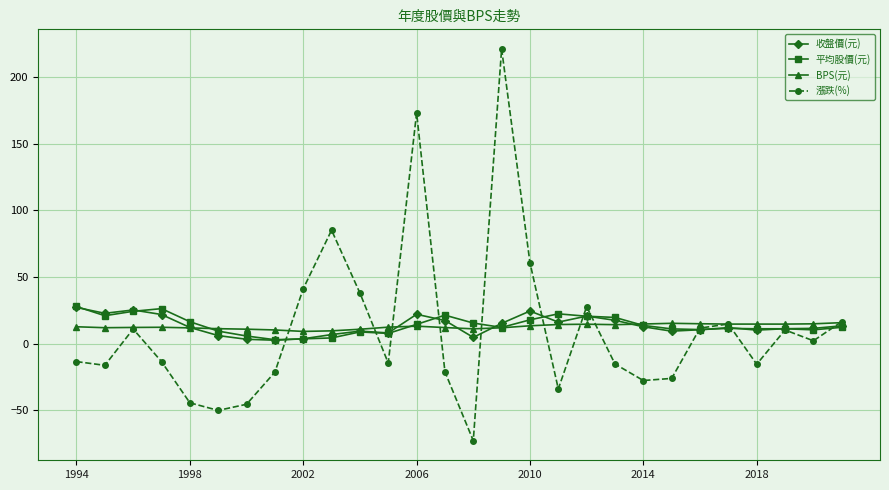

True or false: 漲跌(%) has more than 0 points higher than both neighbors.

True